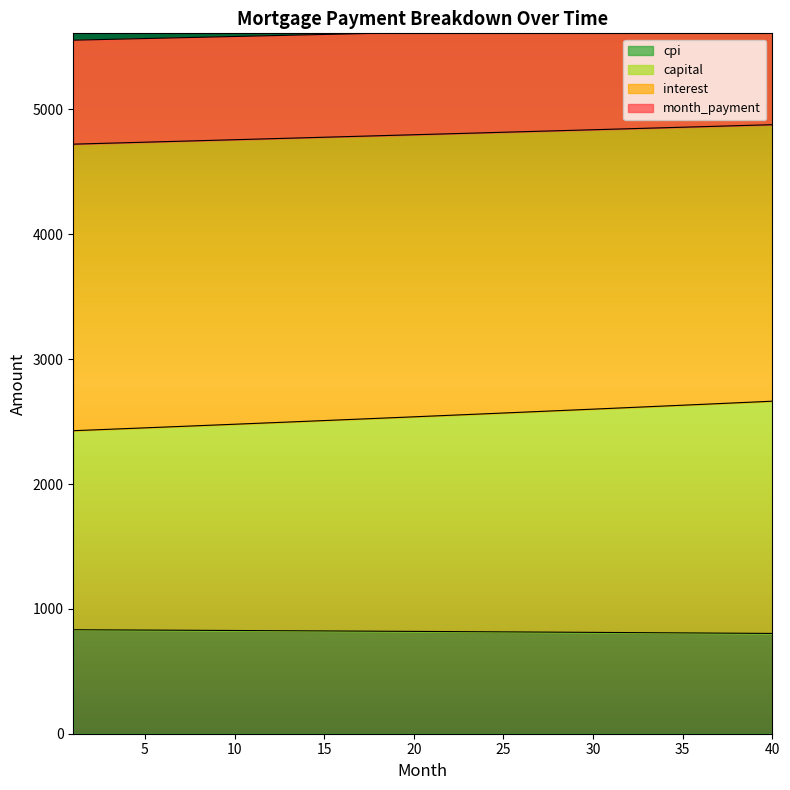

Which series changed the most between 22 and 33?

capital